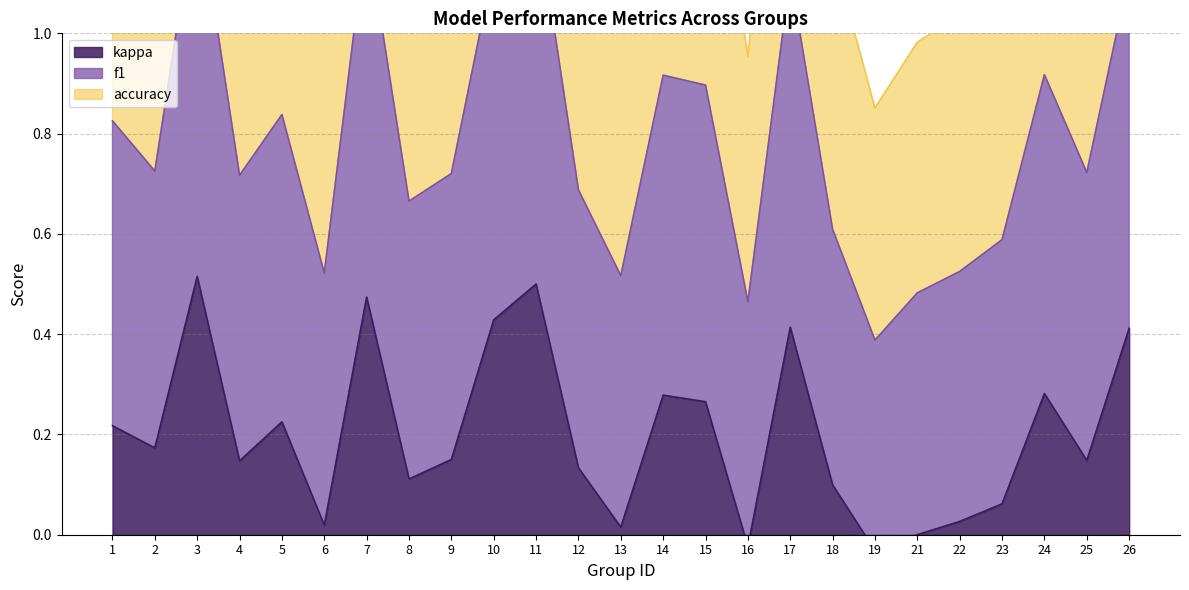

What is the difference between the maximum and minimum values in the kappa series?

0.5